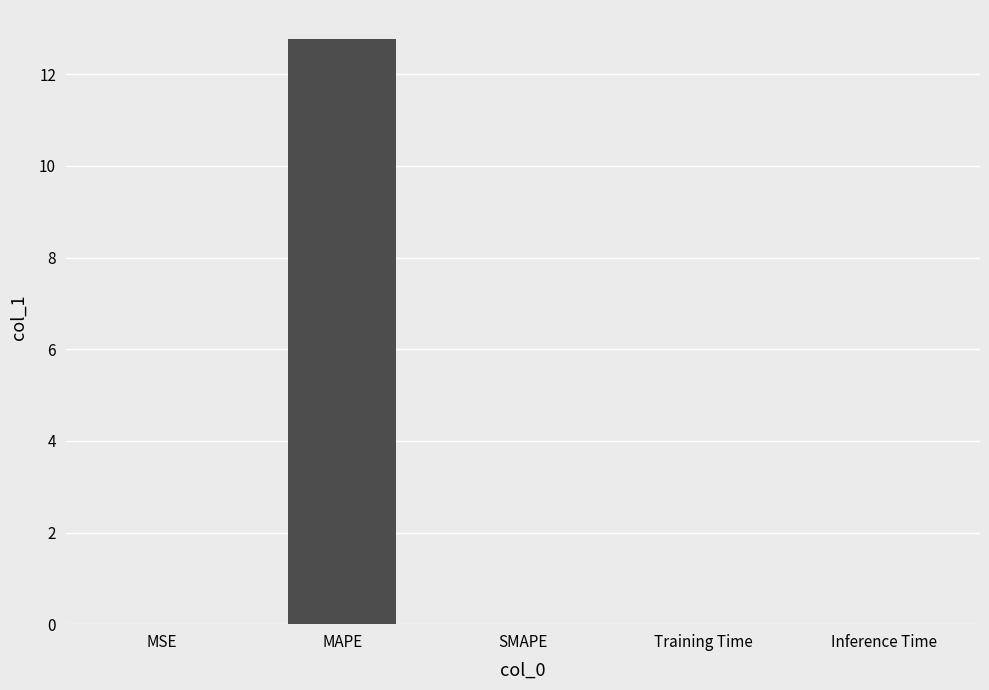

Which label corresponds to the largest value in the chart?

MAPE